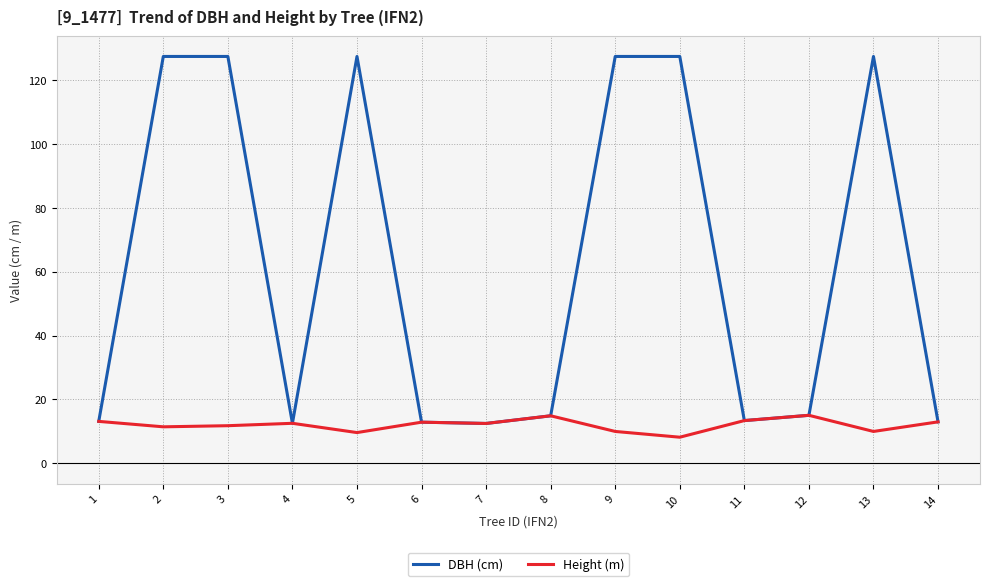

What is the difference between the maximum and minimum values in the DBH (cm) series?

114.8